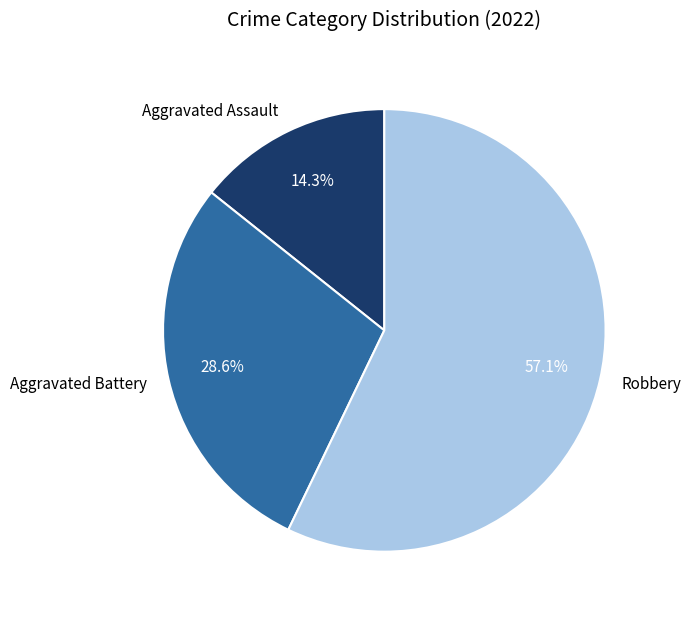

To the nearest percent, what is the combined percentage of Robbery and Aggravated Assault?

71%